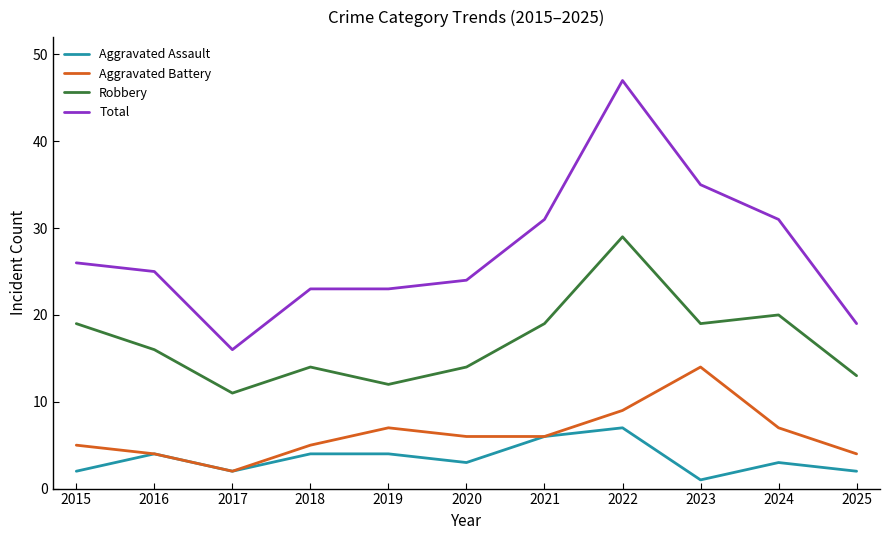

Reading left to right, transcribe all the data shown in this chart.

Aggravated Assault: 2015=2	2016=4	2017=2	2018=4	2019=4	2020=3	2021=6	2022=7	2023=1	2024=3	2025=2
Aggravated Battery: 2015=5	2016=4	2017=2	2018=5	2019=7	2020=6	2021=6	2022=9	2023=14	2024=7	2025=4
Robbery: 2015=19	2016=16	2017=11	2018=14	2019=12	2020=14	2021=19	2022=29	2023=19	2024=20	2025=13
Total: 2015=26	2016=25	2017=16	2018=23	2019=23	2020=24	2021=31	2022=47	2023=35	2024=31	2025=19